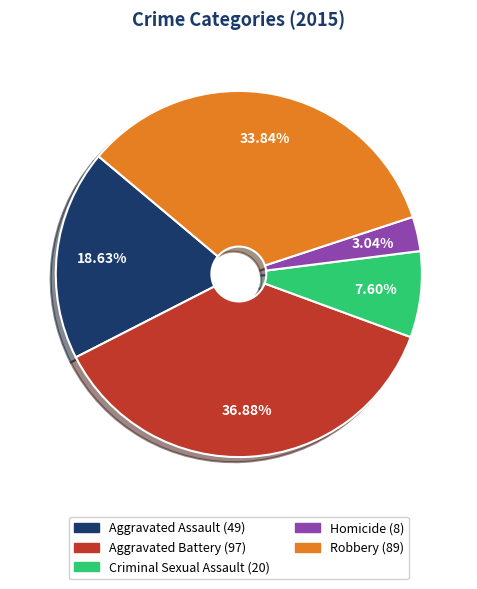

Approximately how many times larger is the value at Aggravated Battery compared to Aggravated Assault?

2.0